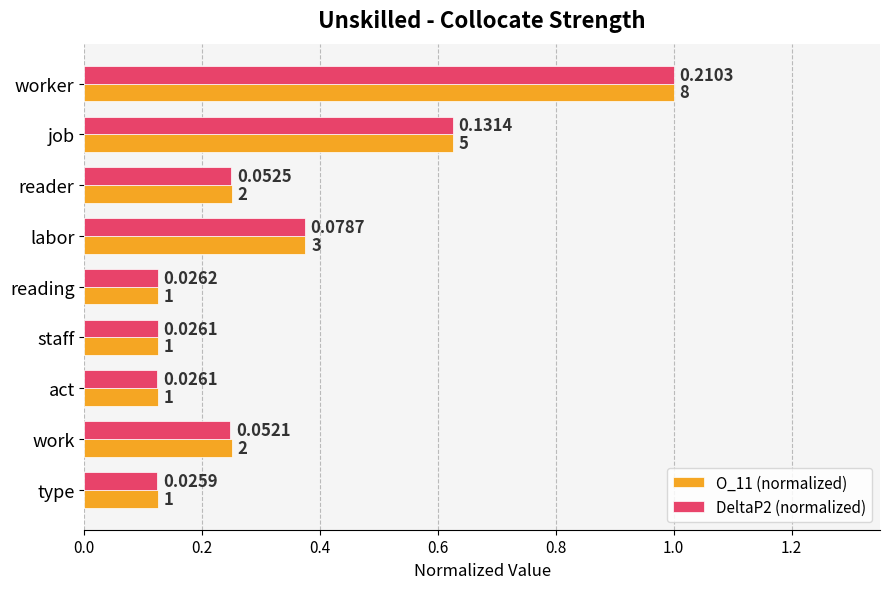

What is the sum of all O_11 (normalized) values?

3.0